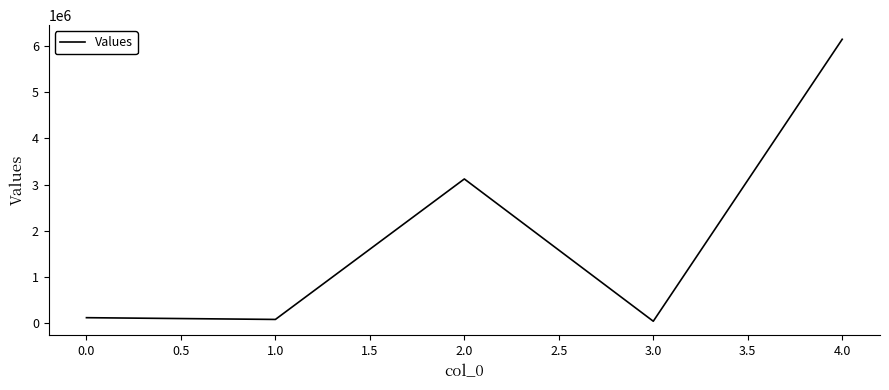

How many interior local peaks (higher than both neighbors) does the data have?

1